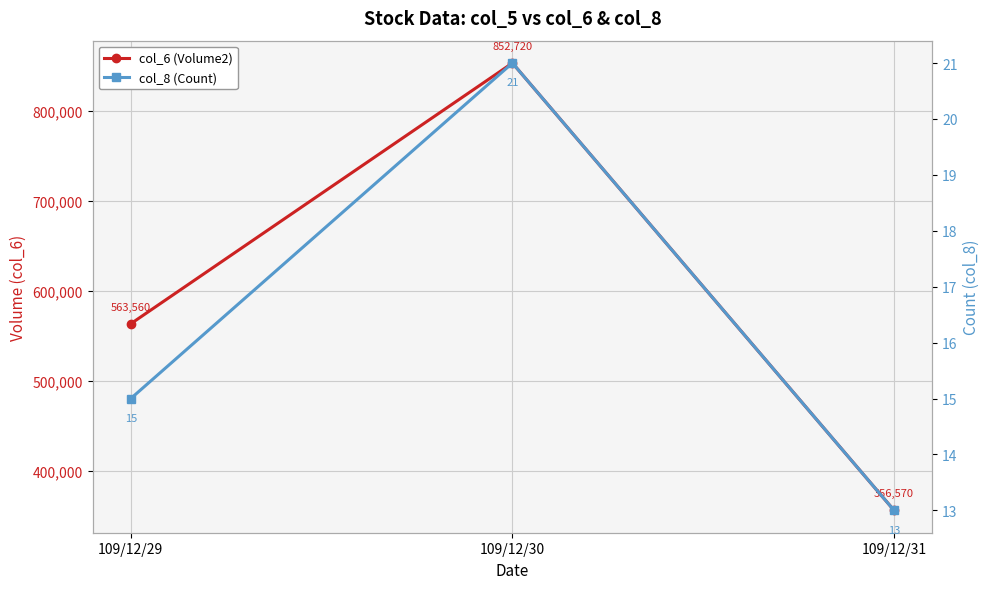

Where is col_8 (Count) nearest to the value 17?

109/12/29